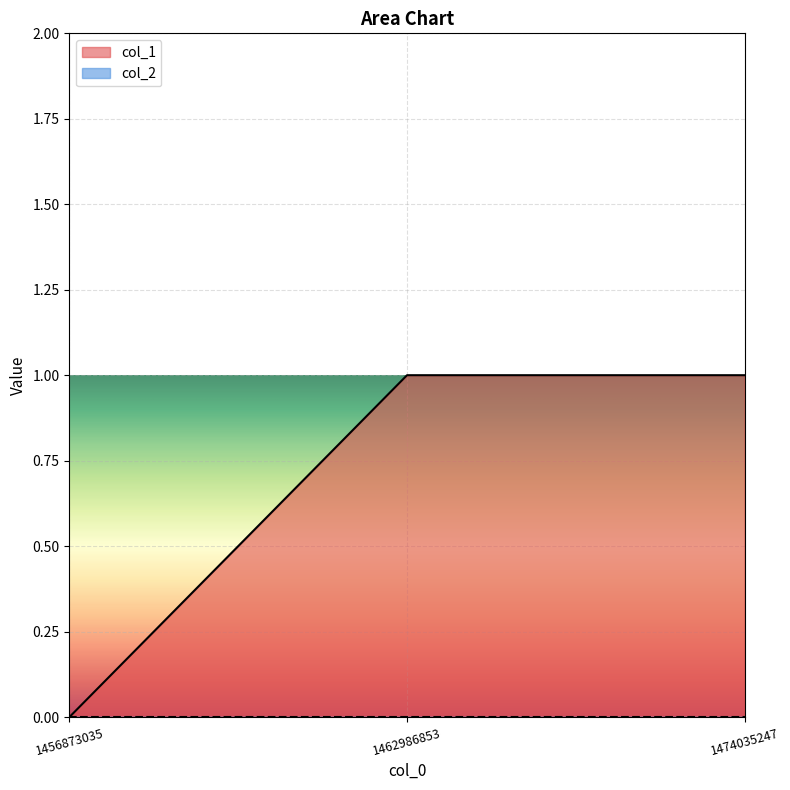

Reading right to left, what are all the values shown in this chart?

1	1	0